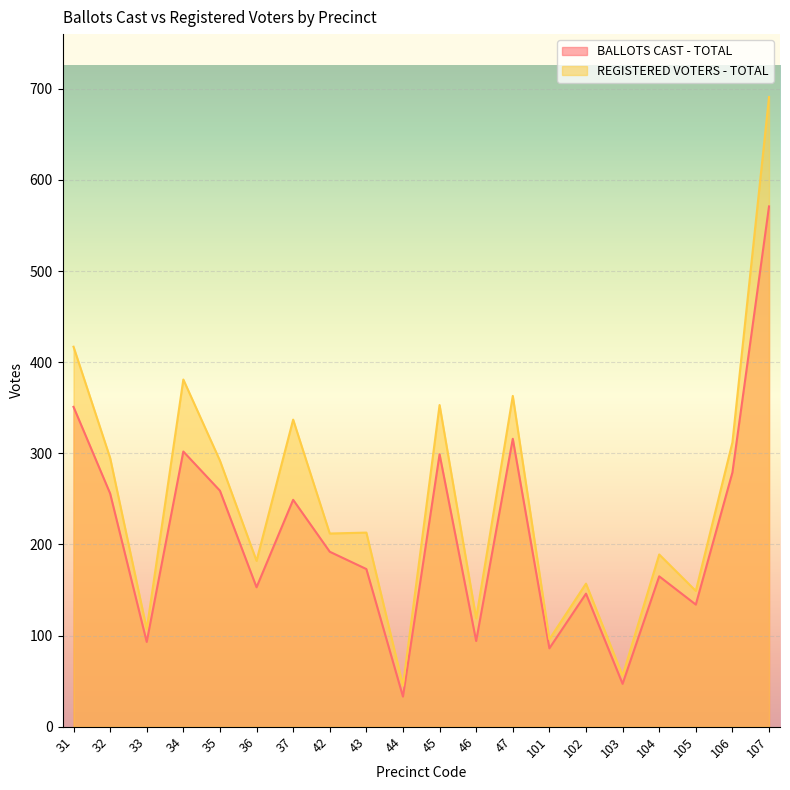

At which label is REGISTERED VOTERS - TOTAL closest to 368?

47